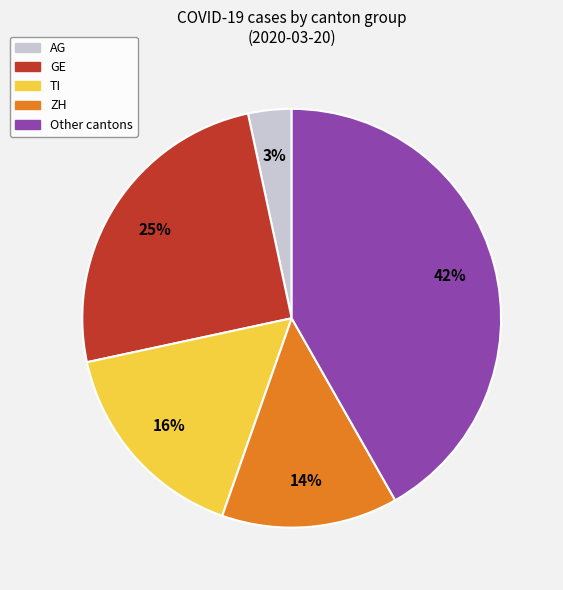

Is there a majority slice in this chart?

No